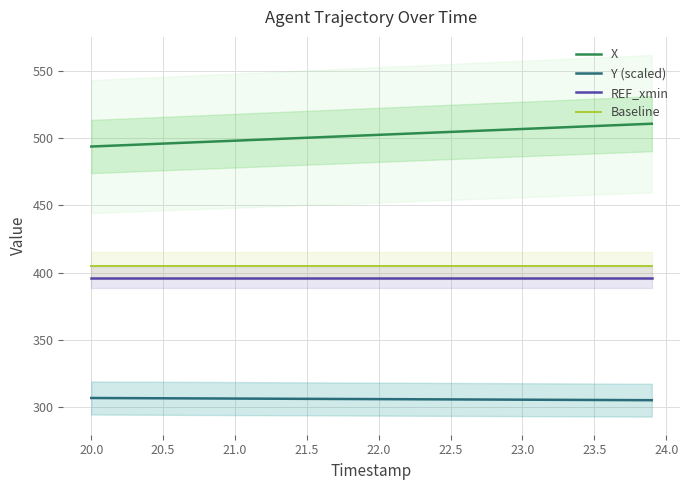

Which series has the largest total across all categories?

X